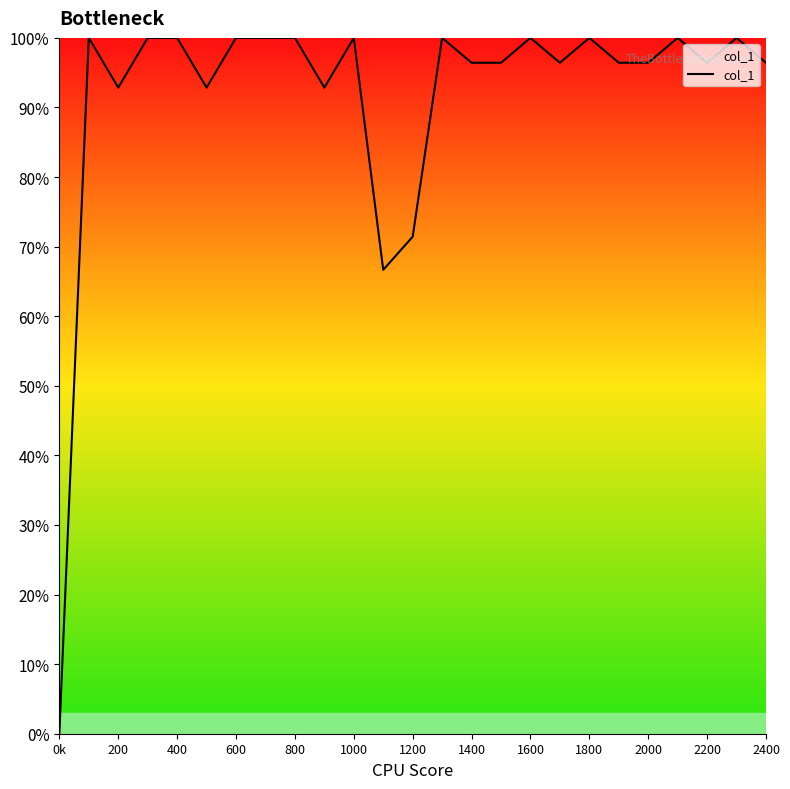

What is the sum of all values?

2291.7